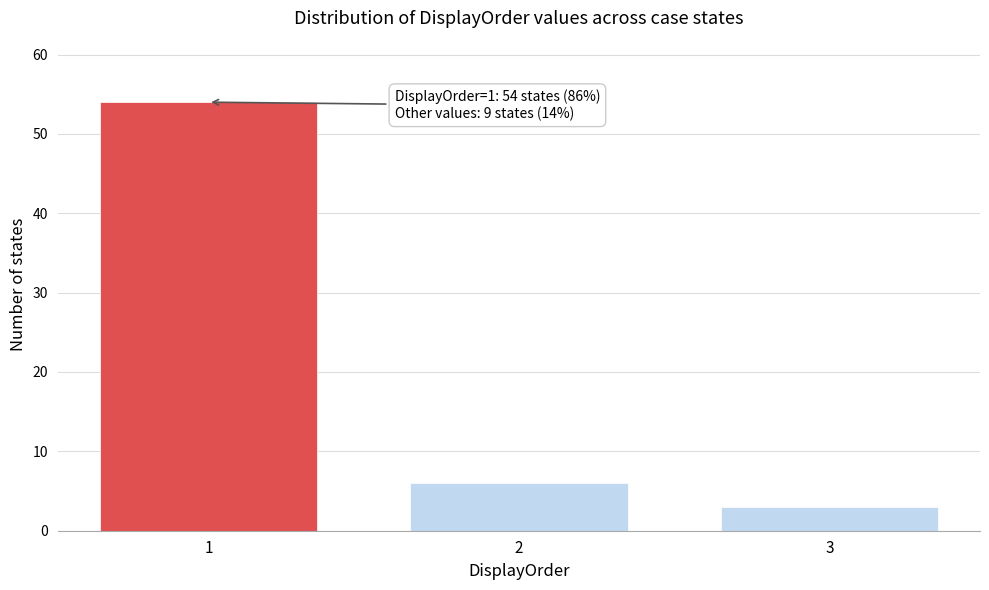

Reading left to right, extract all data points from this chart.

54	6	3